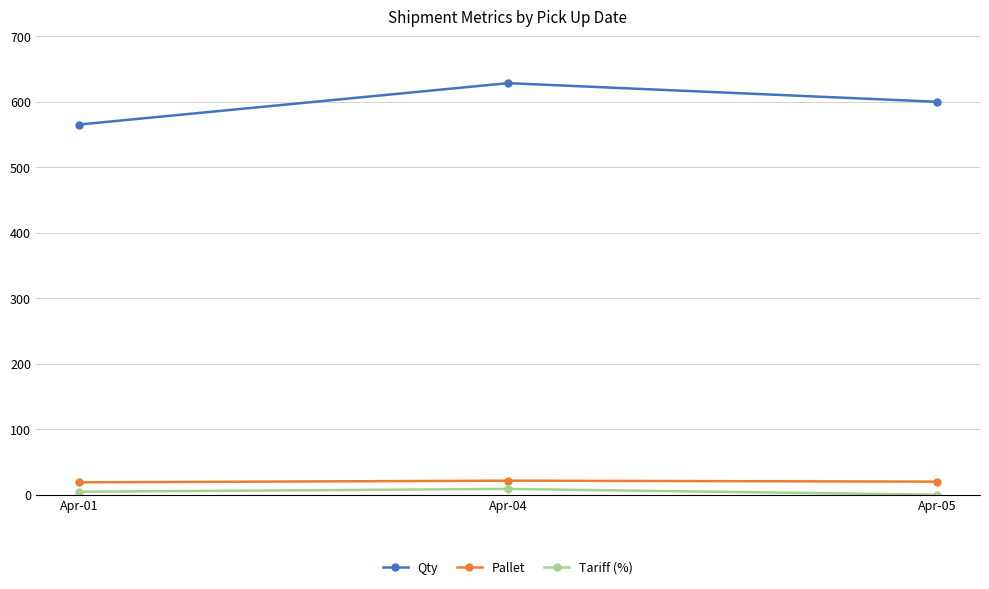

Where does the Qty series first go above 600?

Apr-04